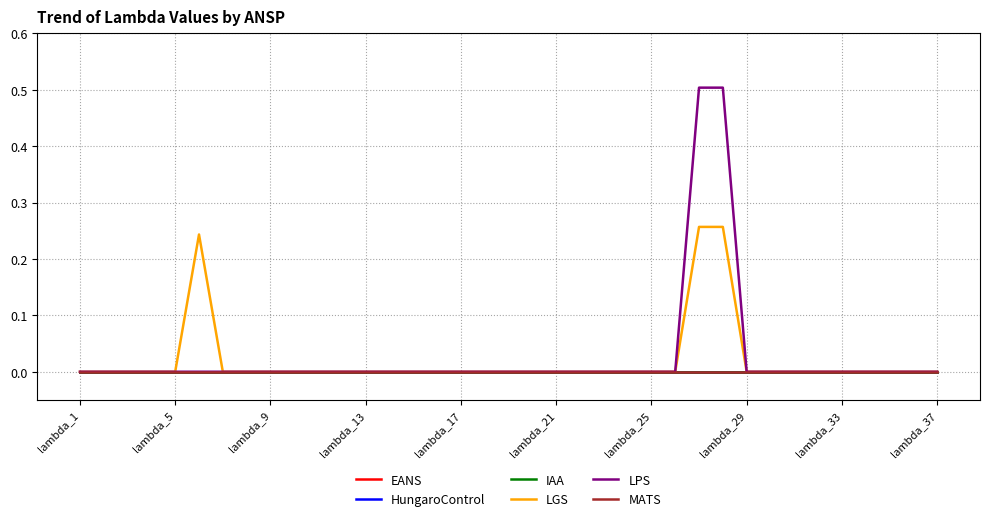

Is this an area chart (filled region under the line)?

No